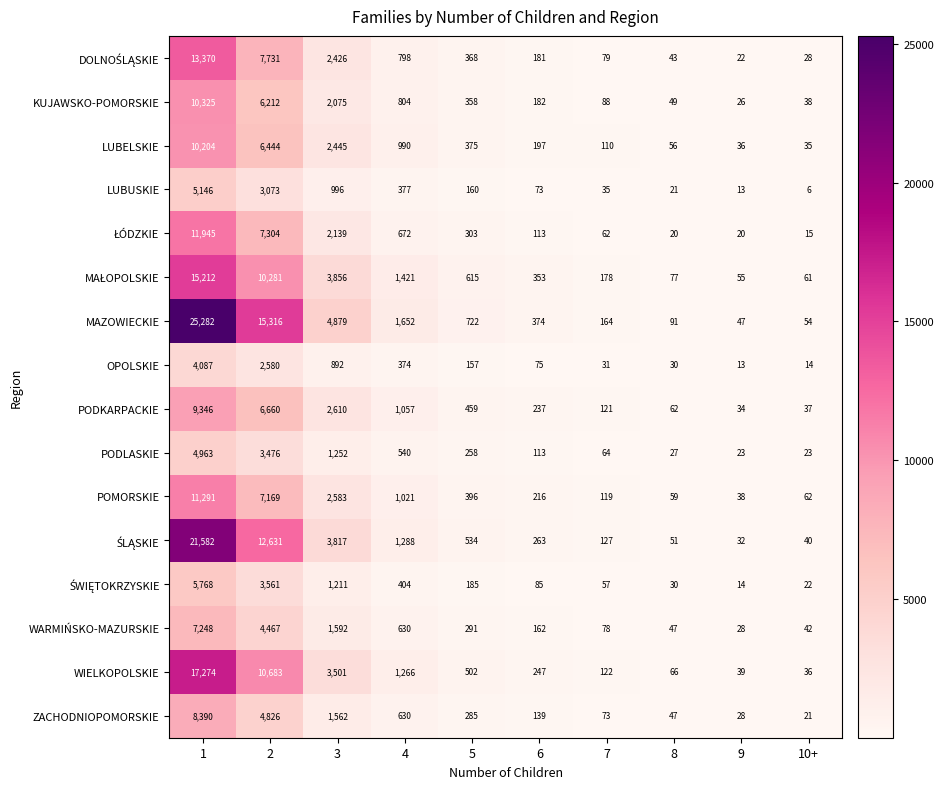

What value does the ZACHODNIOPOMORSKIE series have at 6, to the nearest 100?

100